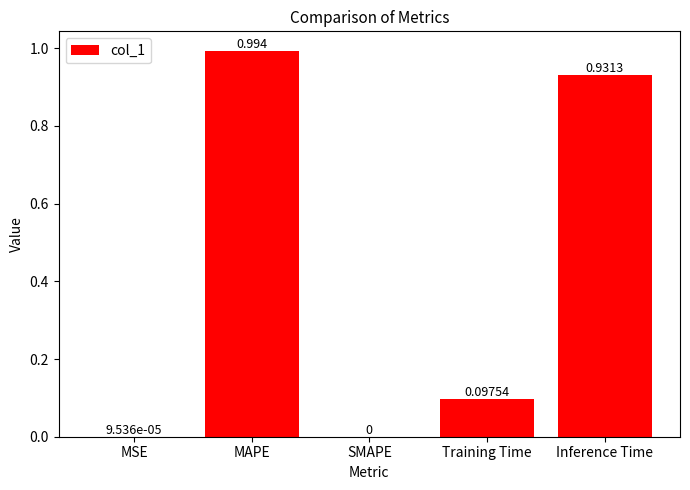

Between MSE and MAPE, which is larger?

MAPE